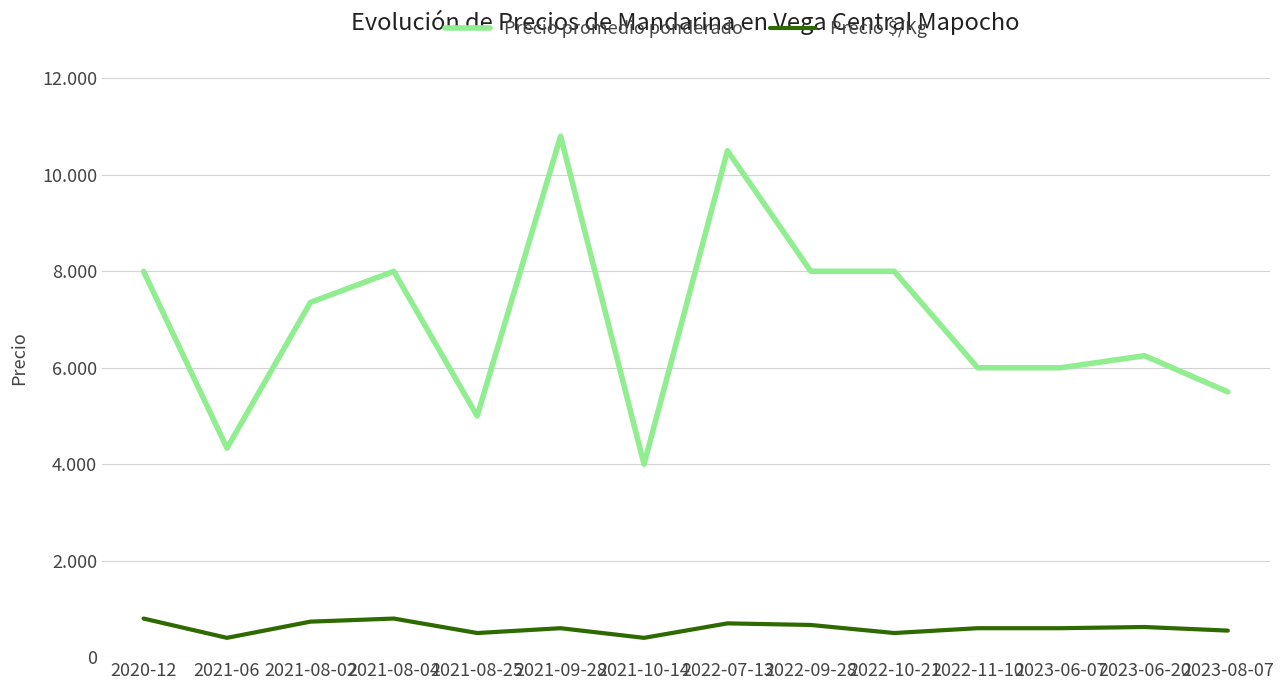

Rank the series at 2022-11-10 from highest to lowest value.

Precio promedio ponderado, Precio $/Kg